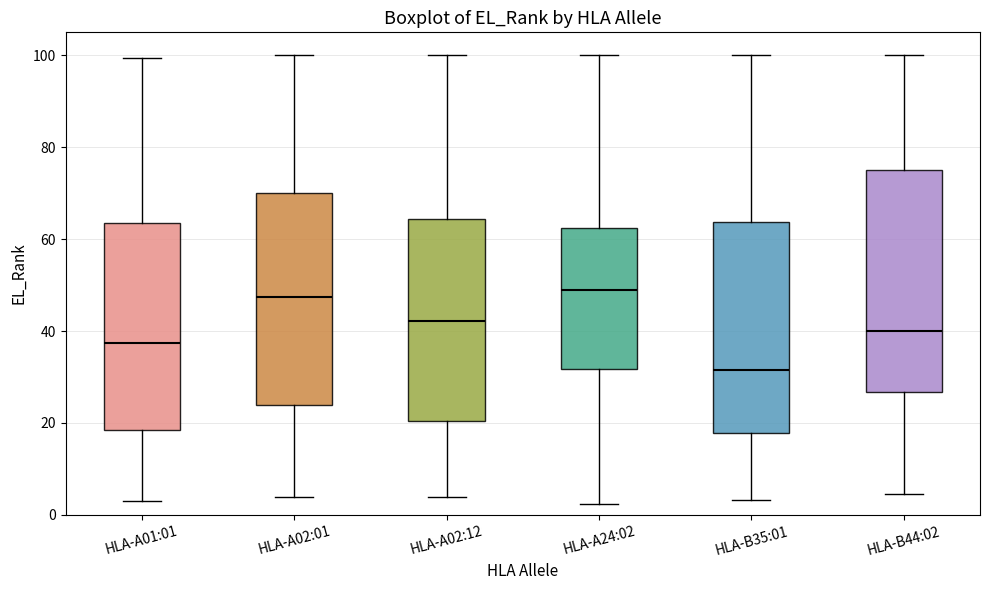

Reading left to right, read every box against the y-axis: the position of its median line, the range the box covers, and the ends of its whiskers. The values are not printed on the chart, so give them approximately, as read against the axis.

HLA-A01:01: median 38, box 18 to 64, whiskers 4 to 100
HLA-A02:01: median 48, box 24 to 70, whiskers 4 to 100
HLA-A02:12: median 42, box 20 to 64, whiskers 4 to 100
HLA-A24:02: median 50, box 32 to 62, whiskers 2 to 100
HLA-B35:01: median 32, box 18 to 64, whiskers 4 to 100
HLA-B44:02: median 40, box 26 to 76, whiskers 4 to 100